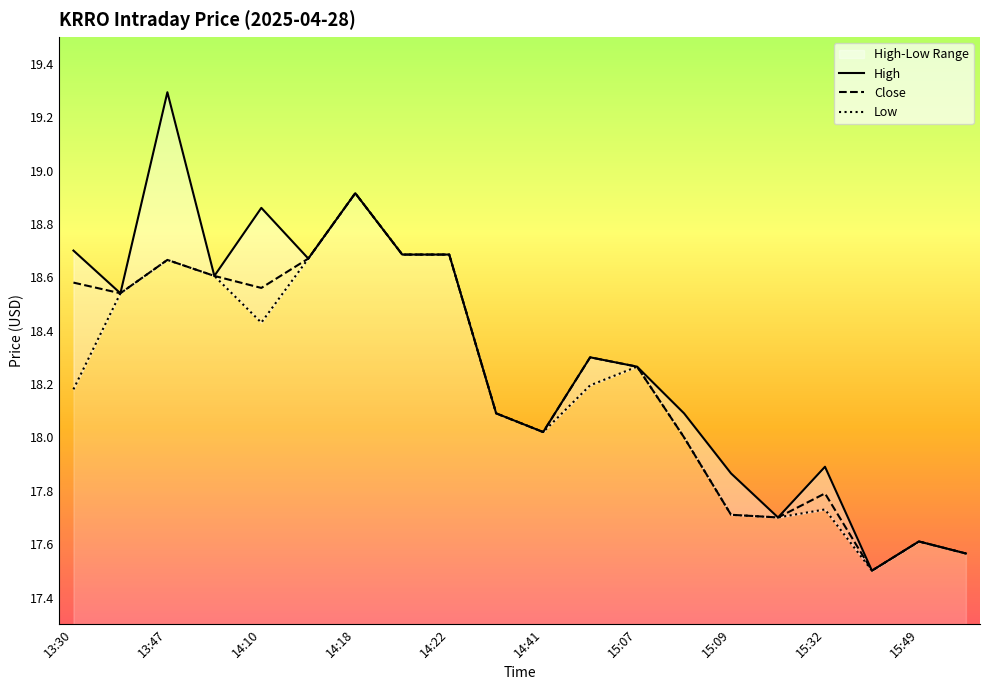

How many data points in Low are above 18?

13